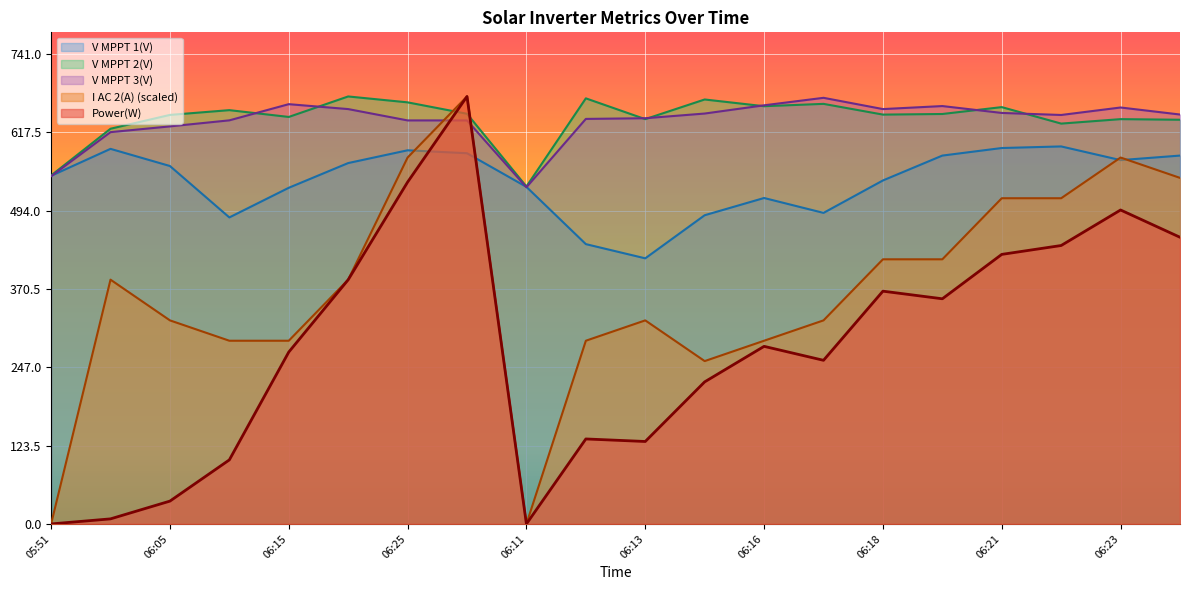

Reading left to right, extract all data points from this chart.

Power(W): 05:51=0.0	06:00=8.0	06:05=36.0	06:10=101.0	06:15=271.0	06:20=385.0	06:25=539.0	06:28=674.0	06:11=0.0	06:12=134.0	06:13=130.0	06:14=224.0	06:16=280.0	06:17=258.0	06:18=367.0	06:19=355.0	06:21=425.0	06:22=439.0	06:23=495.0	06:24=452.0
V MPPT 1(V): 05:51=548.8	06:00=591.4	06:05=564.3	06:10=483.3	06:15=530.0	06:20=569.0	06:25=589.1	06:28=584.5	06:11=531.4	06:12=441.2	06:13=418.8	06:14=486.7	06:16=513.9	06:17=490.4	06:18=541.6	06:19=580.8	06:21=592.7	06:22=595.2	06:23=573.6	06:24=580.8
V MPPT 2(V): 05:51=549.4	06:00=623.1	06:05=644.9	06:10=652.4	06:15=641.7	06:20=674.0	06:25=664.7	06:28=646.7	06:11=532.0	06:12=671.0	06:13=638.2	06:14=669.2	06:16=658.6	06:17=662.3	06:18=645.4	06:19=646.3	06:21=657.2	06:22=631.2	06:23=638.2	06:24=637.3
V MPPT 3(V): 05:51=548.2	06:00=617.7	06:05=626.8	06:10=636.3	06:15=661.8	06:20=654.1	06:25=636.2	06:28=636.2	06:11=530.8	06:12=638.6	06:13=639.7	06:14=647.1	06:16=660.1	06:17=671.9	06:18=654.1	06:19=658.9	06:21=648.0	06:22=644.8	06:23=656.6	06:24=645.5
I AC 2(A): 05:51=0.0	06:00=385.1	06:05=321.0	06:10=288.9	06:15=288.9	06:20=385.1	06:25=577.7	06:28=674.0	06:11=0.0	06:12=288.9	06:13=321.0	06:14=256.8	06:16=288.9	06:17=321.0	06:18=417.2	06:19=417.2	06:21=513.5	06:22=513.5	06:23=577.7	06:24=545.6